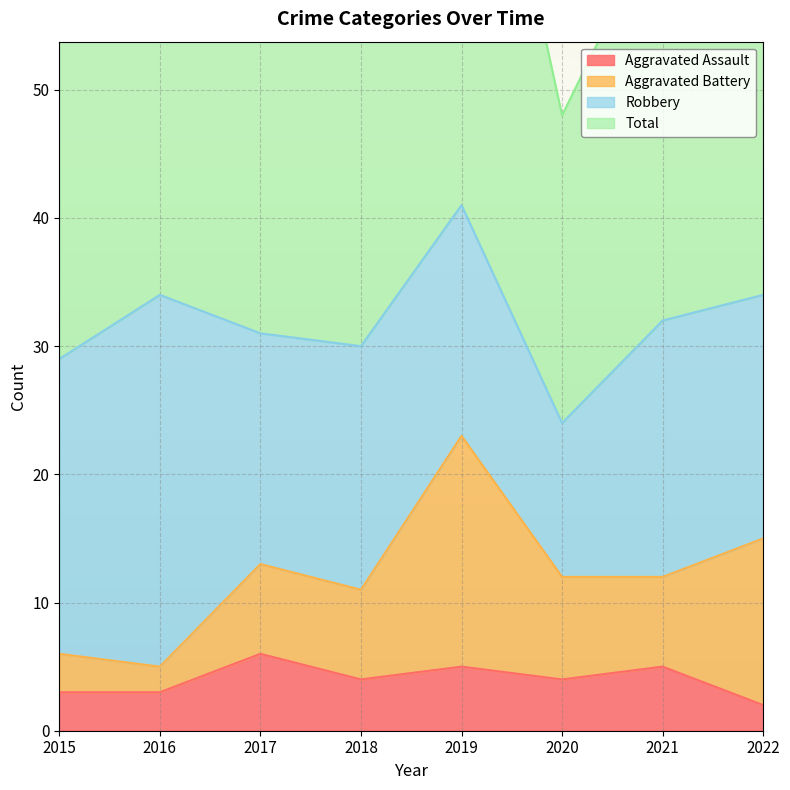

What is the greatest value displayed?

84